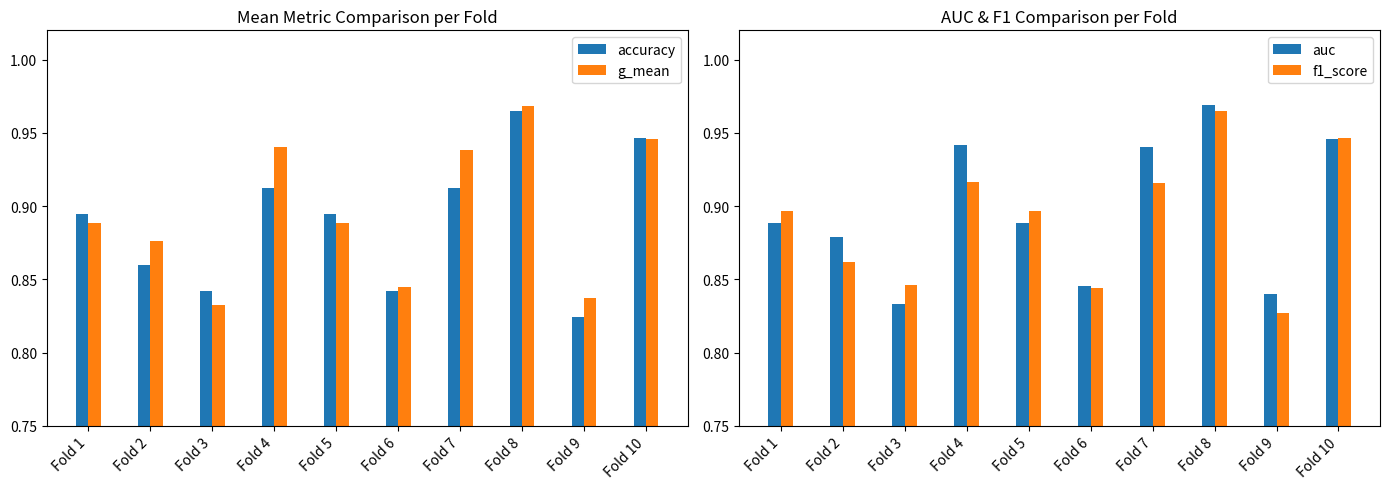

Does the chart contain stacked bars?

No